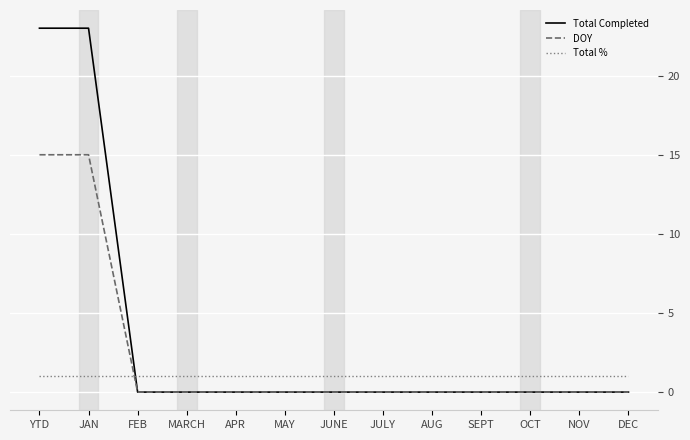

Reading left to right, transcribe all the data shown in this chart.

Total Completed: 23	23	0	0	0	0	0	0	0	0	0	0	0
DOY: 15	15	0	0	0	0	0	0	0	0	0	0	0
Total %: 1	1	1	1	1	1	1	1	1	1	1	1	1